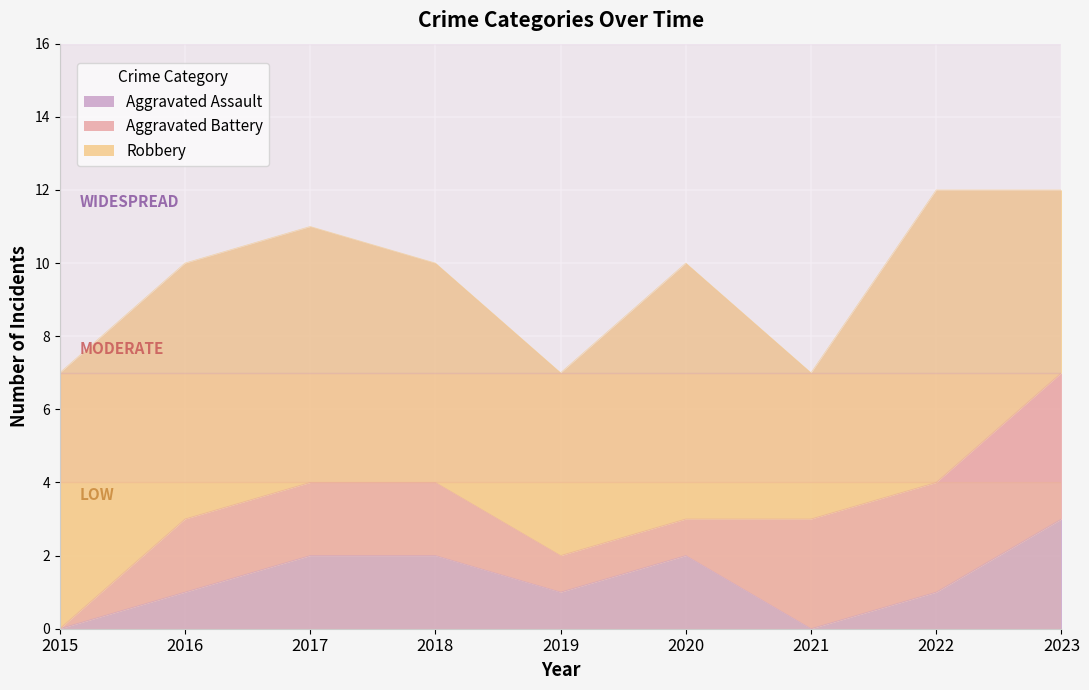

True or false: Aggravated Assault and Aggravated Battery cross at least once.

True